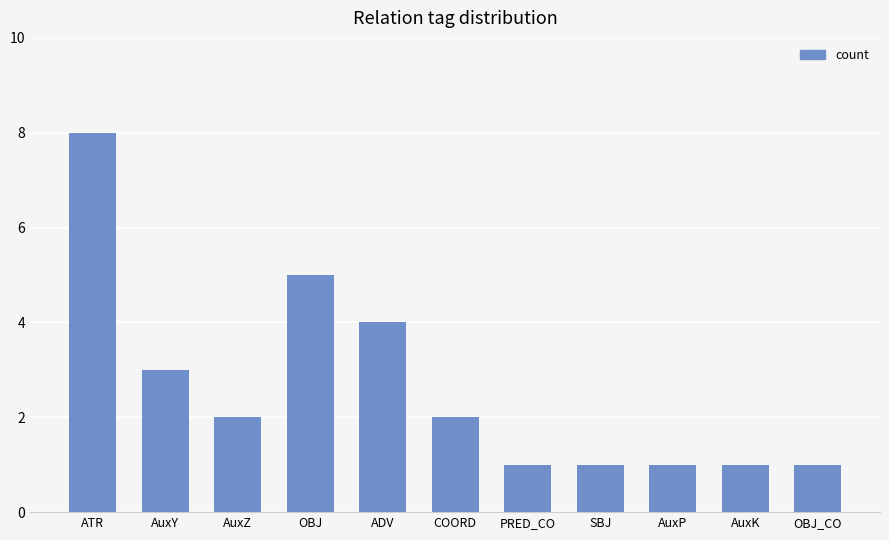

Count the number of categories in the chart.

11